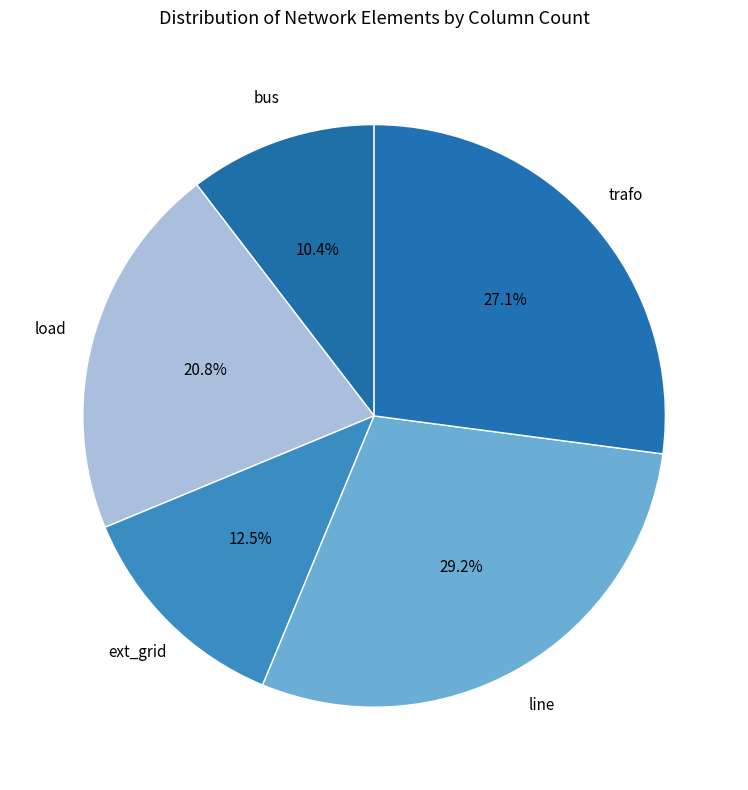

To the nearest percent, what percentage of the pie is line?

29%